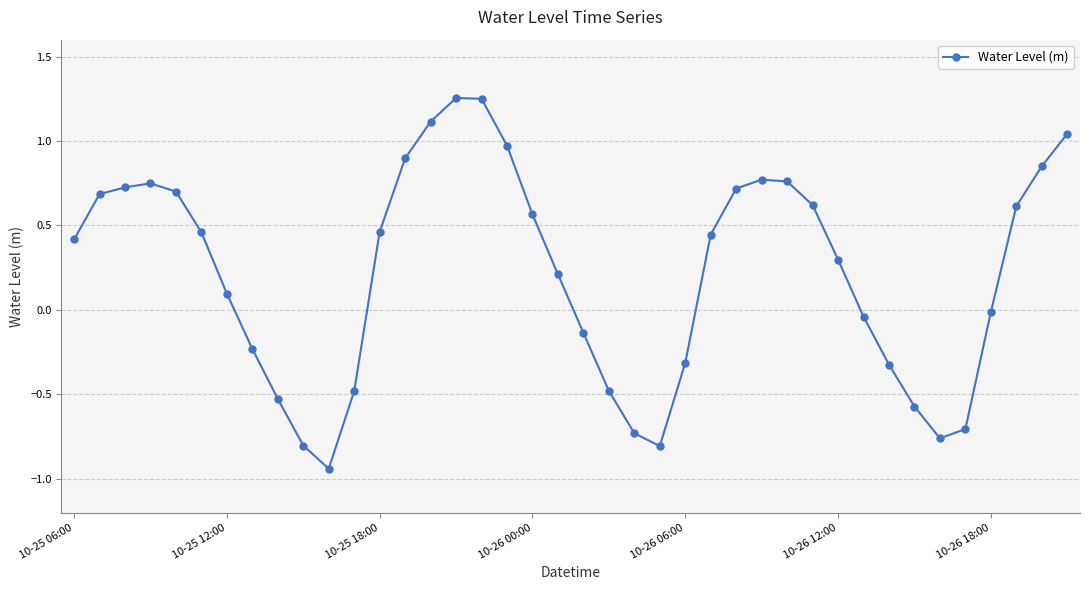

How many points are higher than both their immediate neighbors (excluding endpoints)?

3